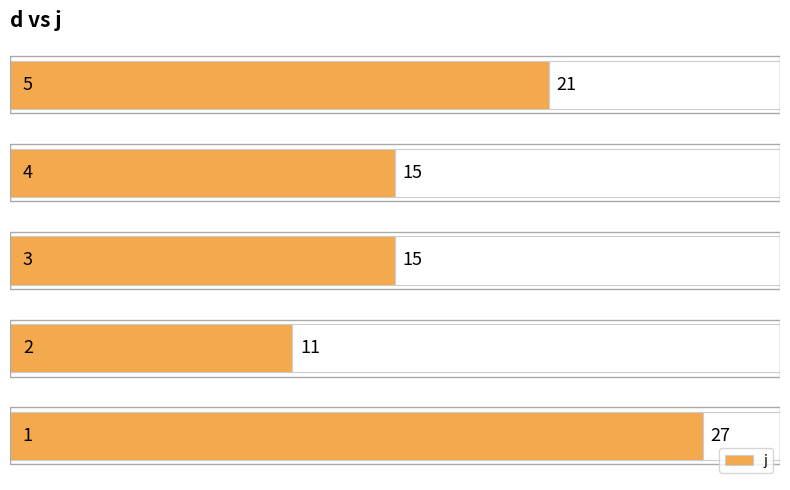

What is the value of the 4th bar from the left?

15